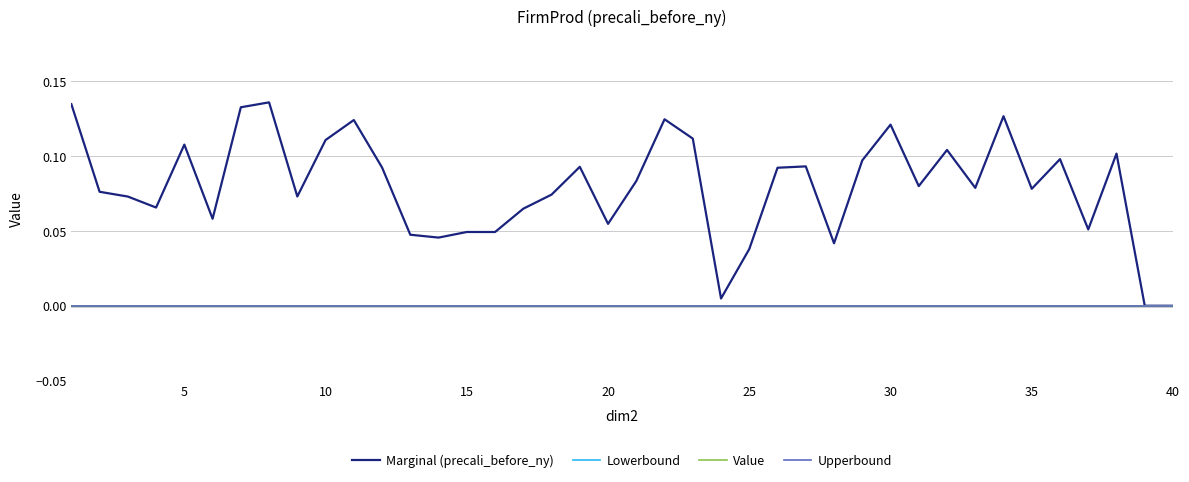

Does the chart have visible grid lines?

Yes